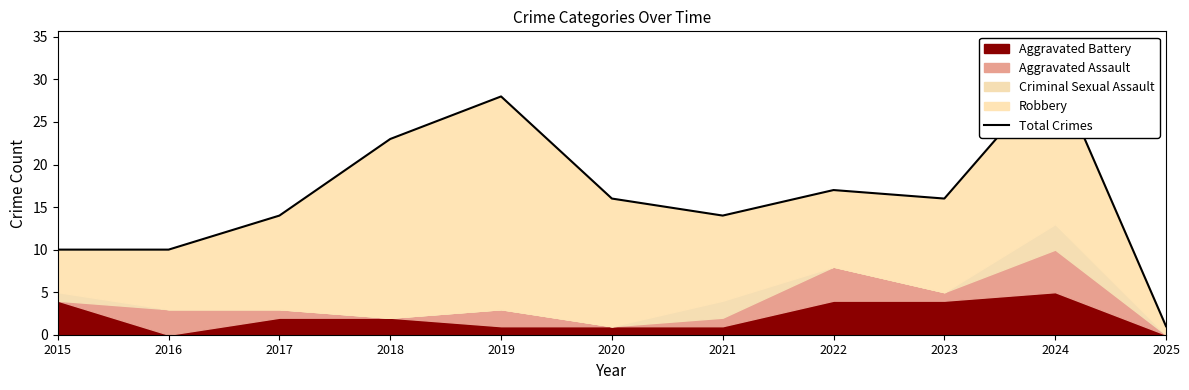

What is the average value?

16